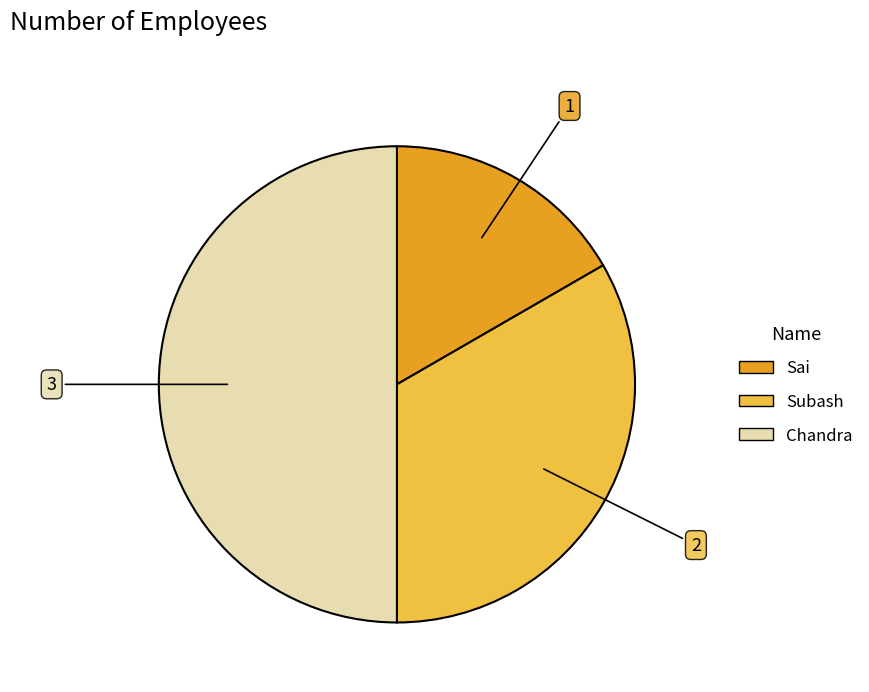

Rank the categories by value from lowest to highest.

Sai, Subash, Chandra